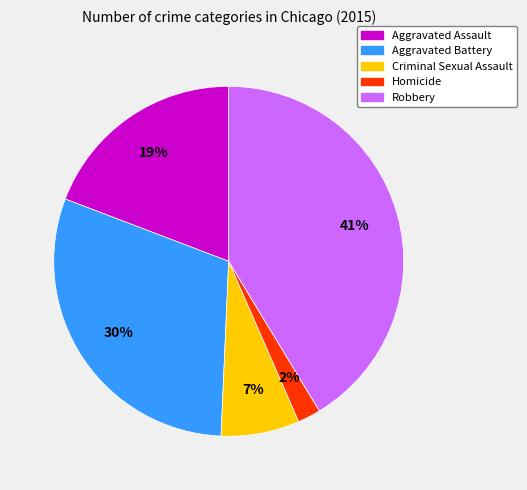

To the nearest percent, what is the difference between the largest and smallest slice percentages?

39%